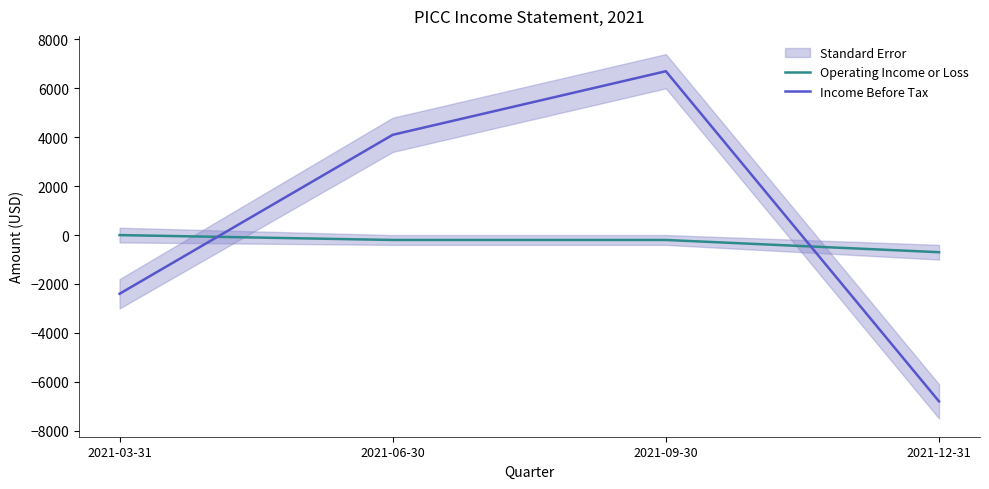

What is the average value of the Operating Income or Loss series?

-275